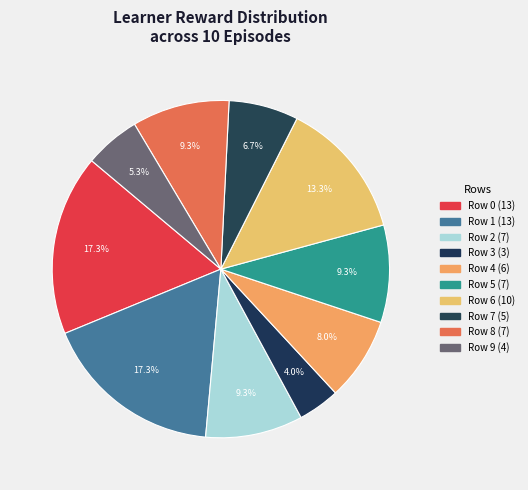

To the nearest percent, what percentage of the pie is Row 3?

4%